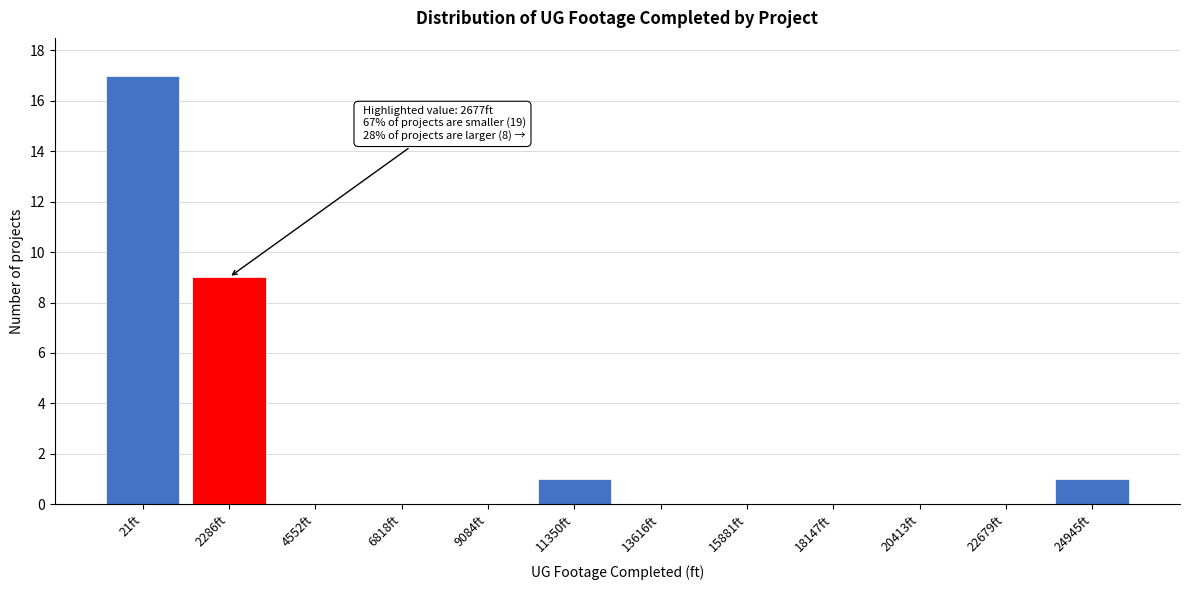

Reading left to right, what are all the values shown in this chart?

21ft=17	2286ft=9	4552ft=0	6818ft=0	9084ft=0	11350ft=1	13616ft=0	15881ft=0	18147ft=0	20413ft=0	22679ft=0	24945ft=1